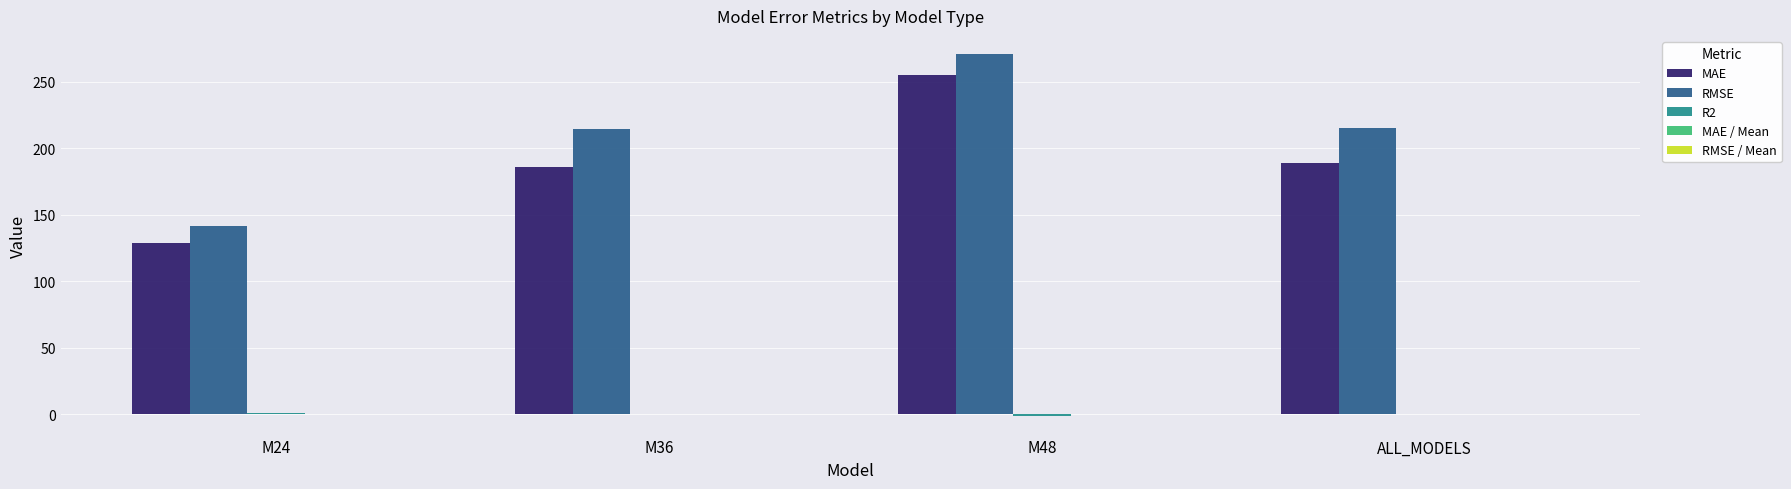

At which category is the sum across all series the highest?

M48